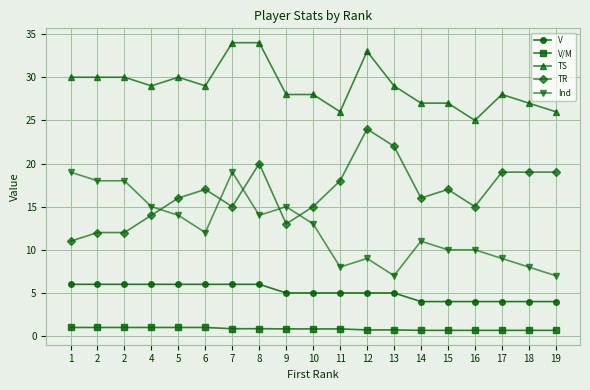

How many lines are shown in the chart?

5